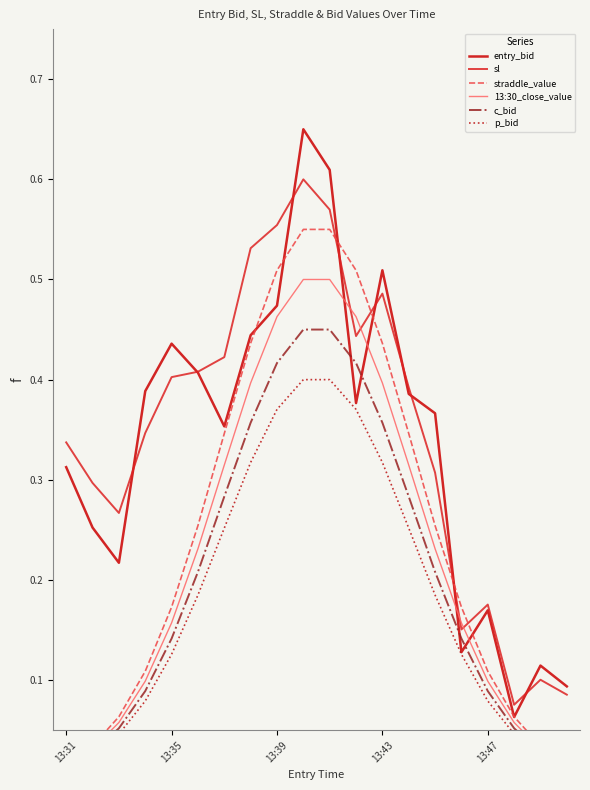

Where is 13:30_close_value nearest to the value 0?

13:31